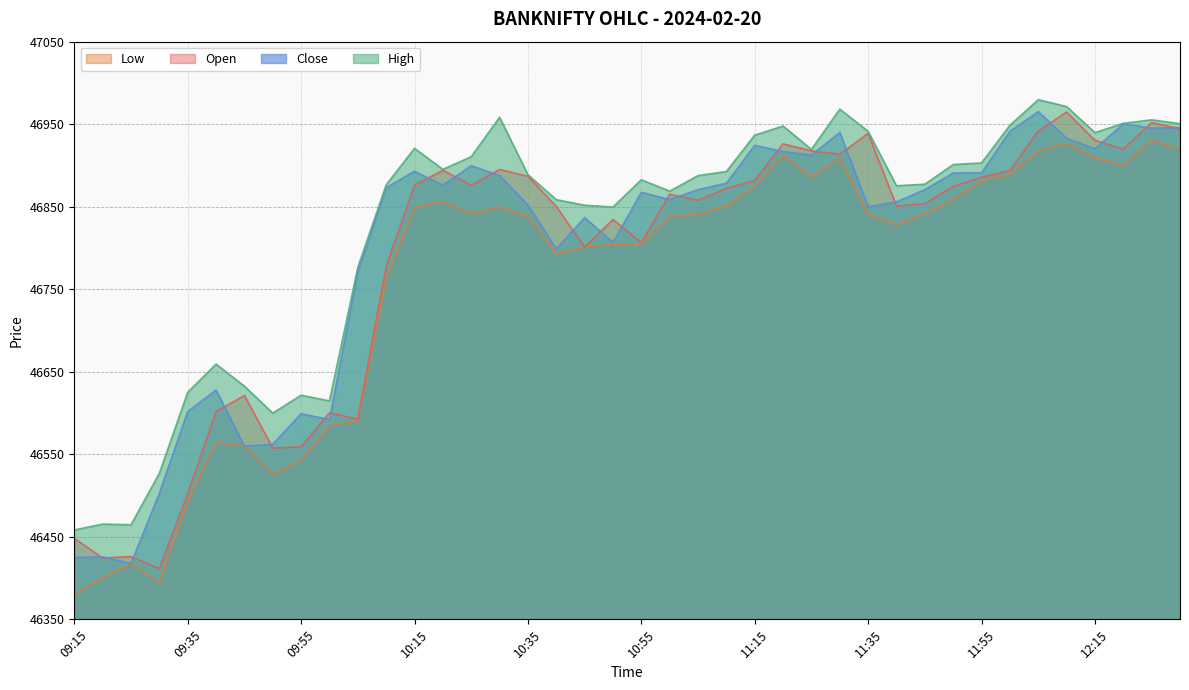

At which category is the sum across all series the highest?

12:05